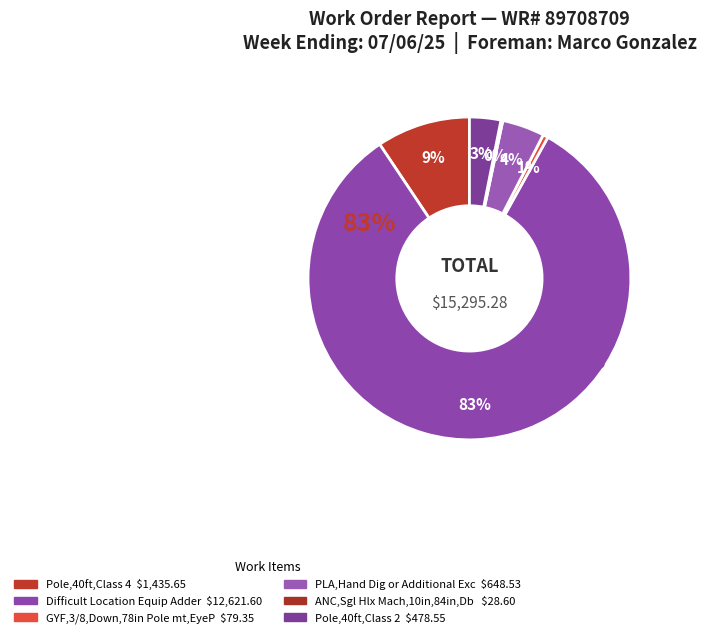

Is it true that PLA,Hand Dig or Additional Excavation is 14% of the pie?

False